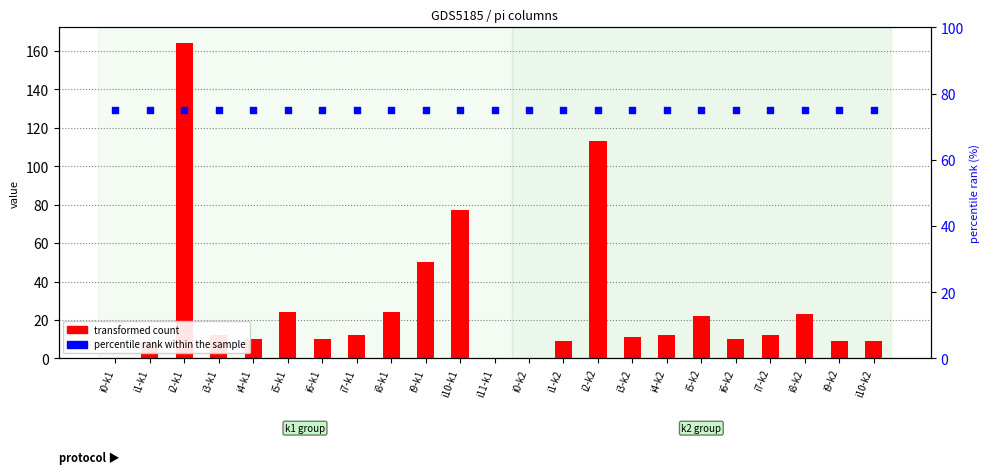

At how many categories does at least one series exceed 61?

23